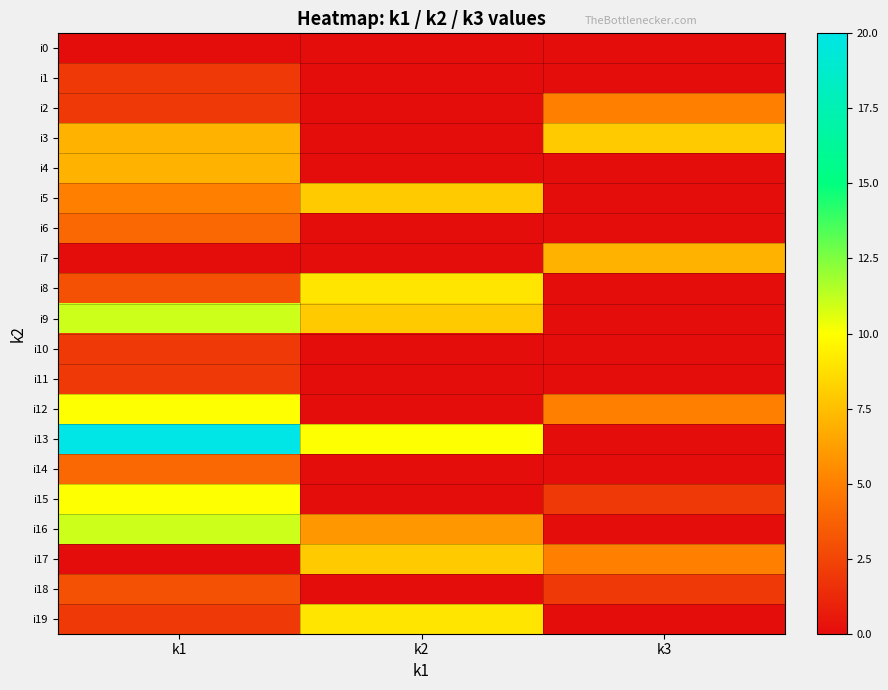

Which series has the widest spread of values?

i13